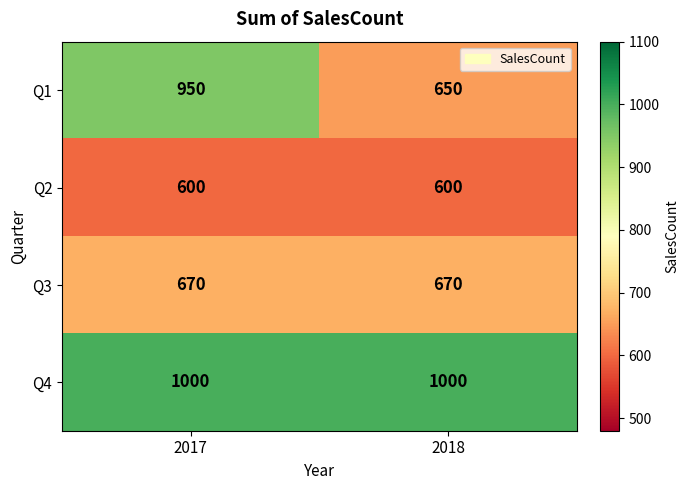

The value of Q3 at 2018 is 670. True or false?

True